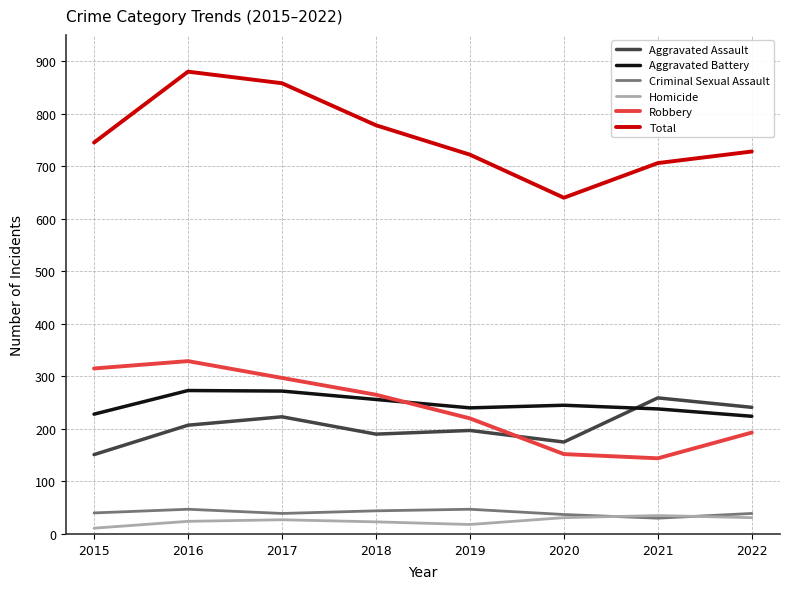

The Total series shows 266 at 2019. True or false?

False